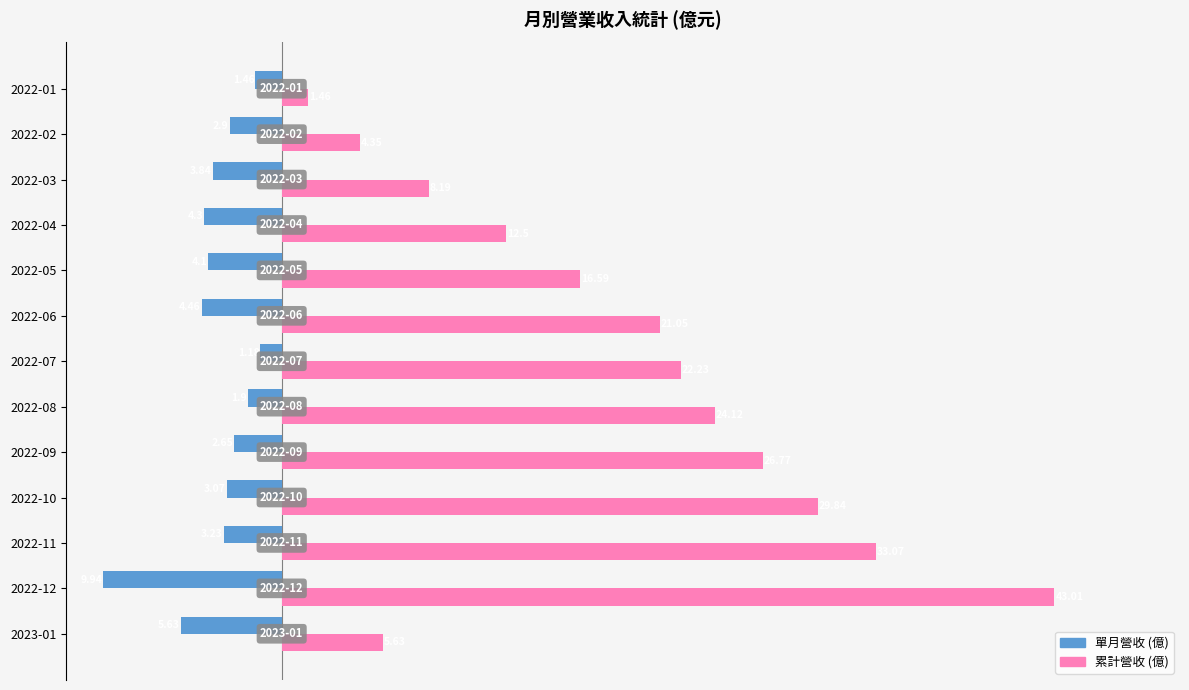

What is the total value across all series at 2022-05?

12.5